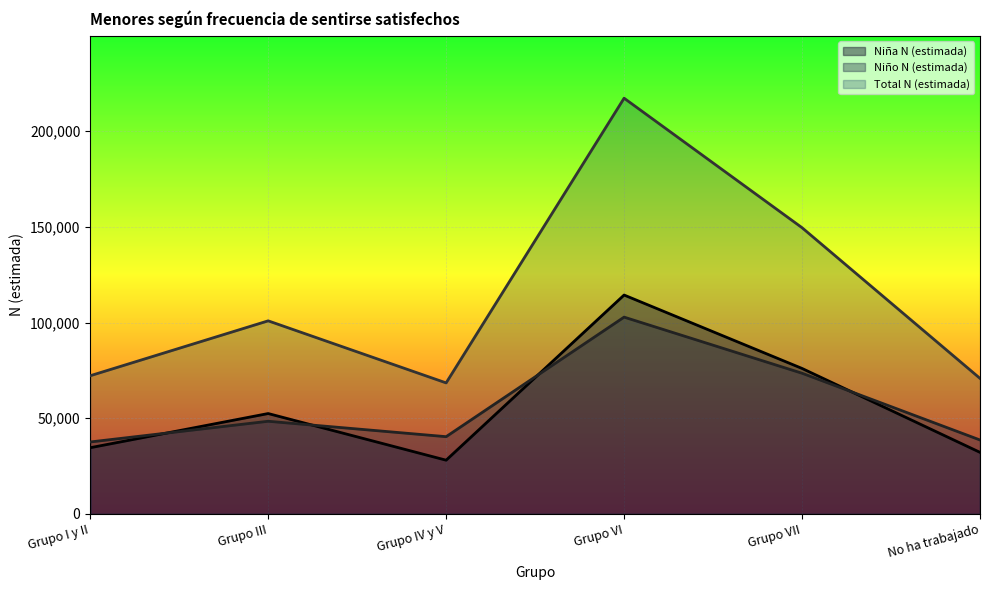

How many lines are shown in the chart?

3